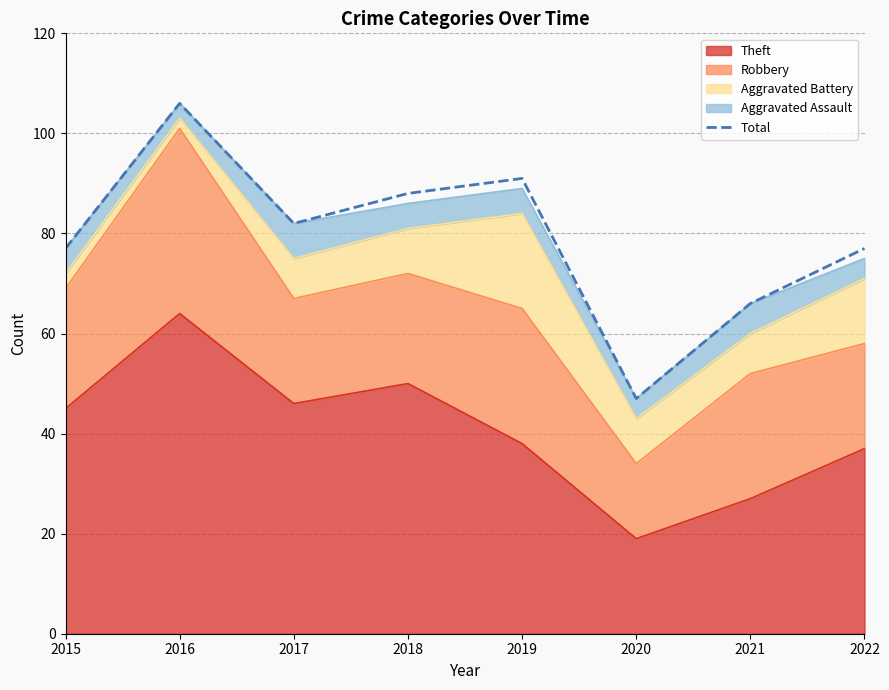

Where is the first local maximum?

2016